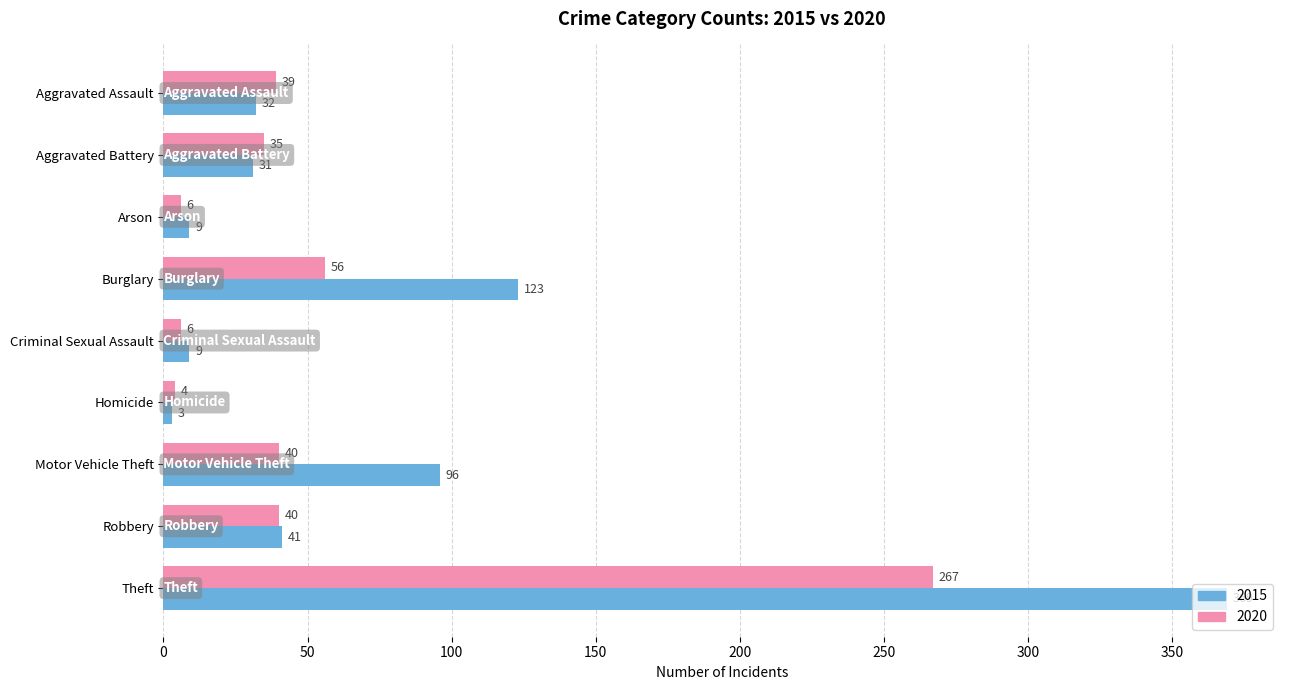

What is the average value of the 2020 series?

55